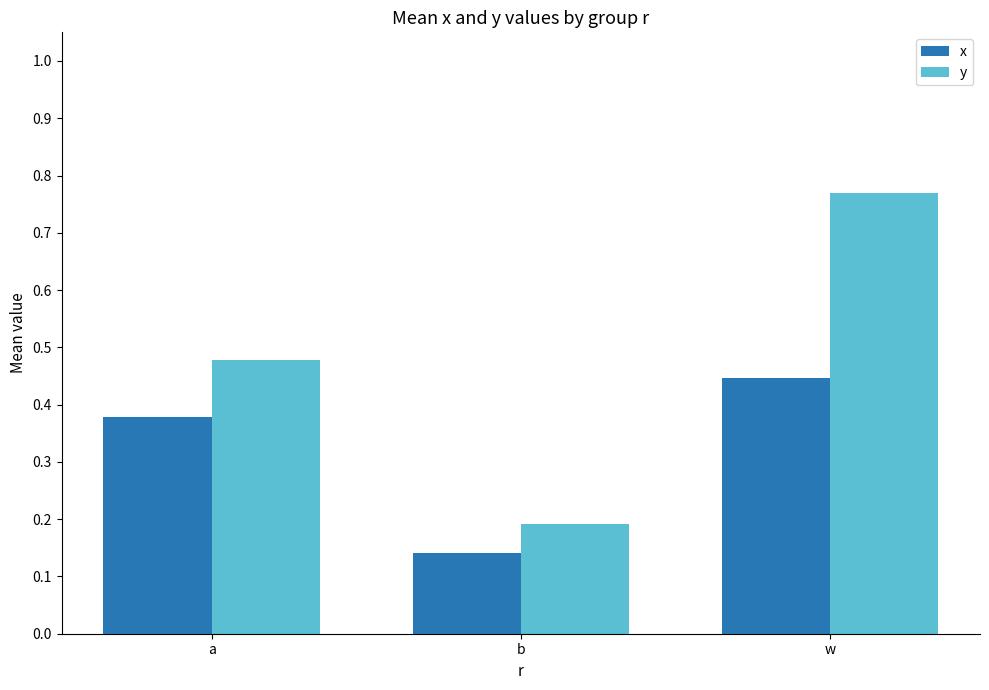

List the series in order of their peak value, highest first.

y, x